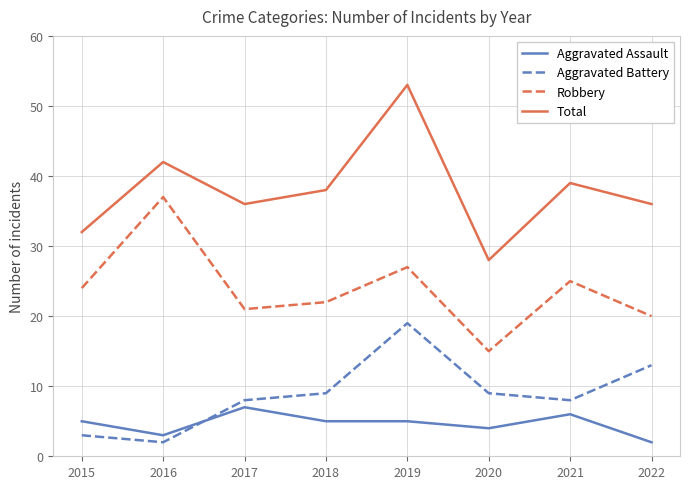

Which series changed the most between 2015 and 2016?

Robbery